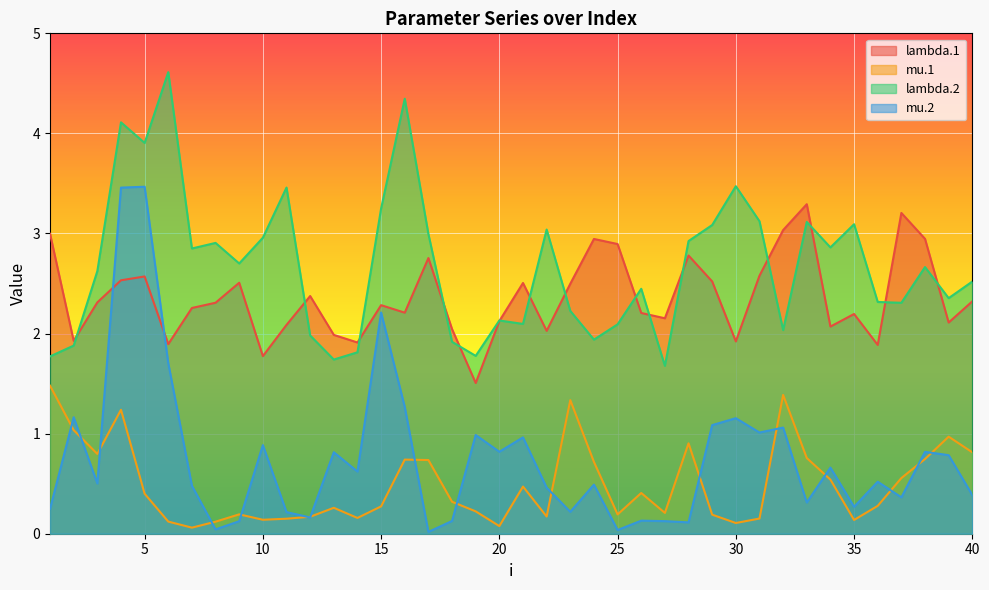

What is the difference between the maximum and minimum values in the mu.2 series?

3.4